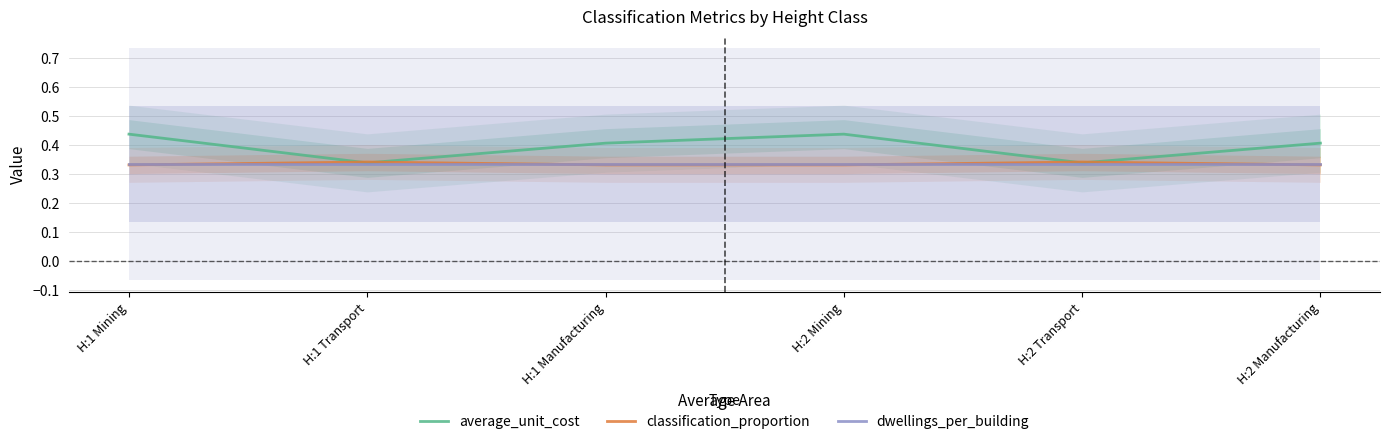

At H:2 Transport, list the series in order from smallest to largest.

dwellings_per_building, average_unit_cost, classification_proportion